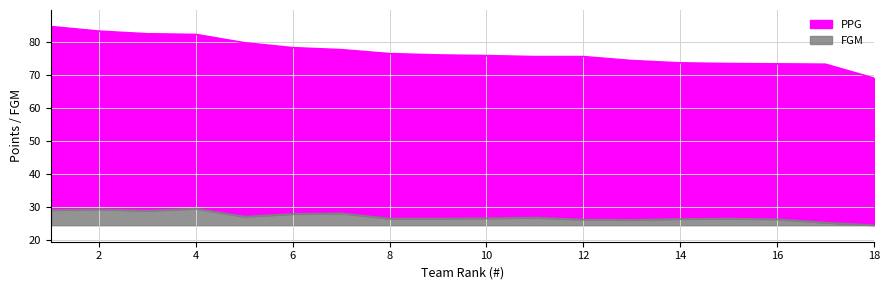

Reading left to right, transcribe all the data shown in this chart.

PPG: 1=84.7	2=83.3	3=82.5	4=82.3	5=79.8	6=78.3	7=77.7	8=76.5	9=76.1	10=75.9	11=75.6	12=75.6	13=74.4	14=73.7	15=73.5	16=73.4	17=73.3	18=69.1
FGM: 1=29.2	2=29.4	3=29.0	4=29.6	5=27.2	6=28.0	7=28.2	8=26.6	9=26.6	10=26.7	11=26.9	12=26.3	13=26.2	14=26.5	15=26.6	16=26.4	17=25.4	18=24.6